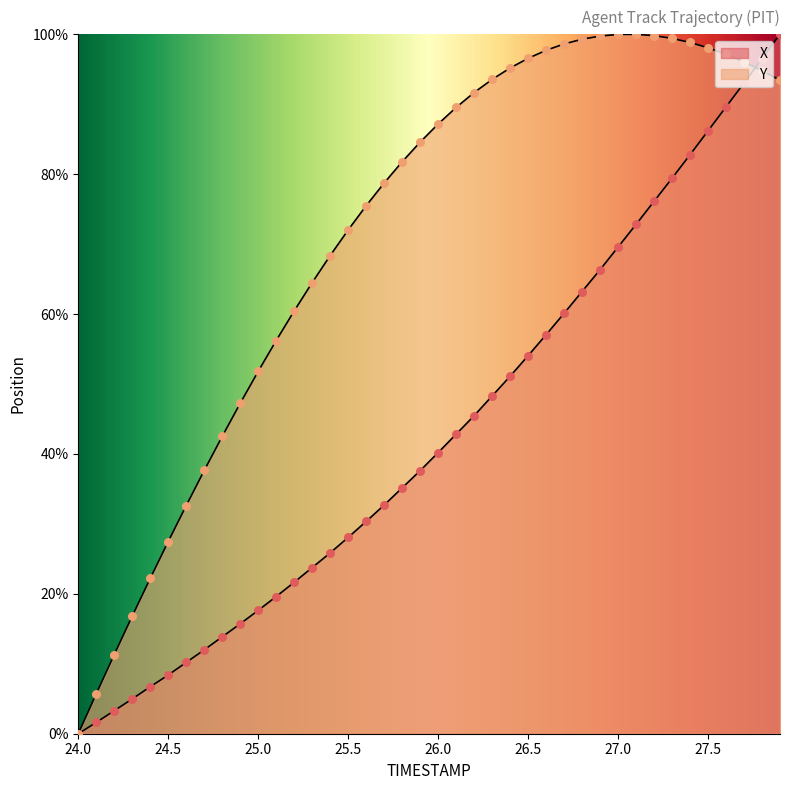

At how many categories does at least one series exceed 85?

20